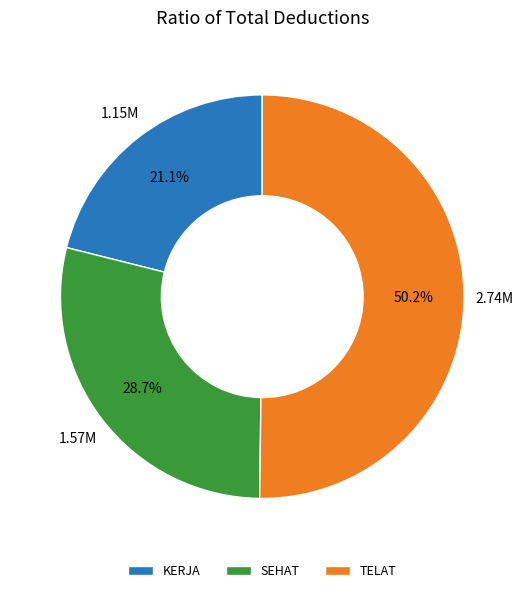

How many segments does this pie chart have?

3